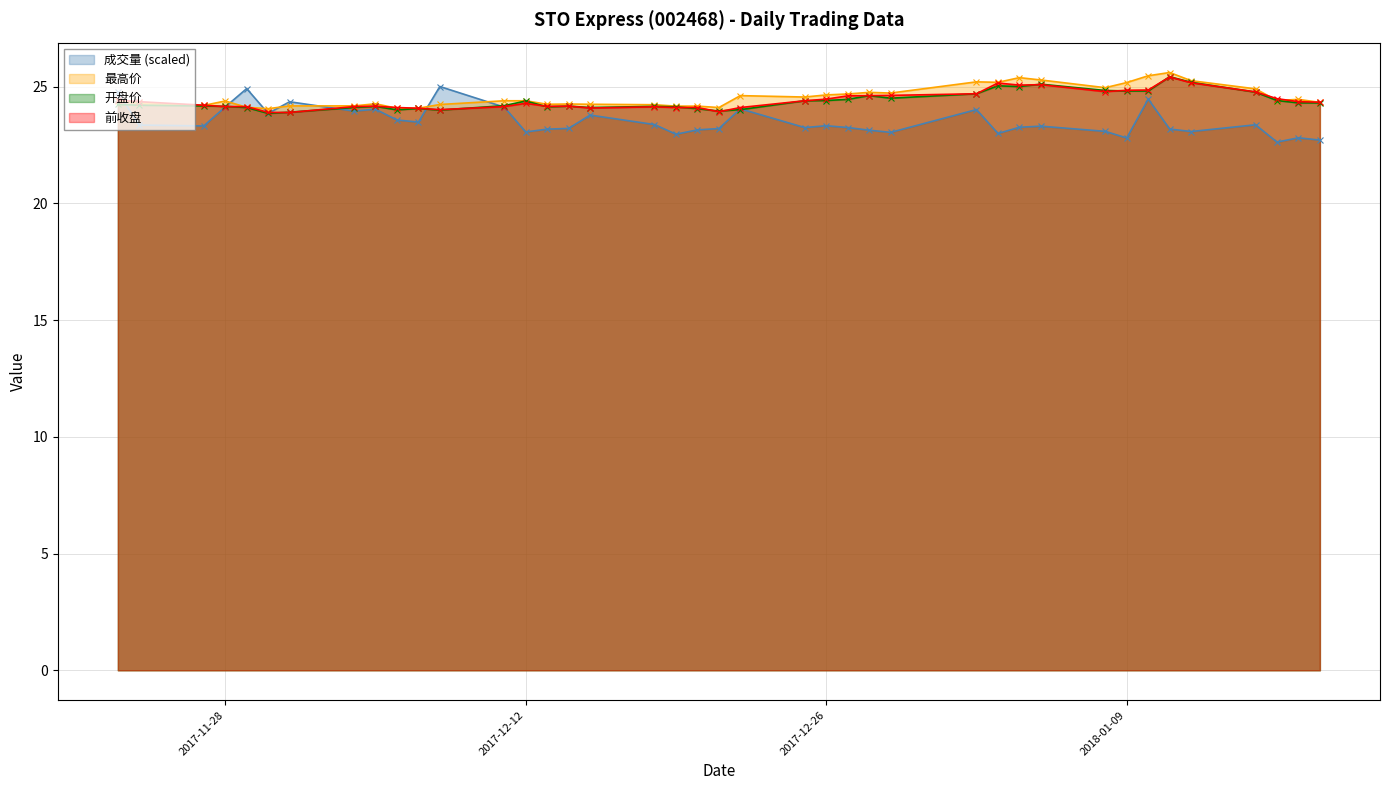

Which series has the largest total across all categories?

最高价